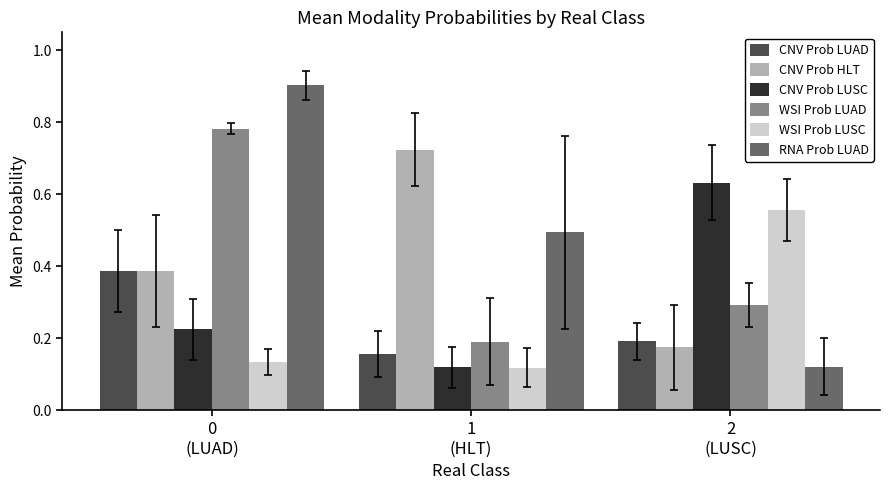

Which series has the largest total across all categories?

RNA Prob LUAD